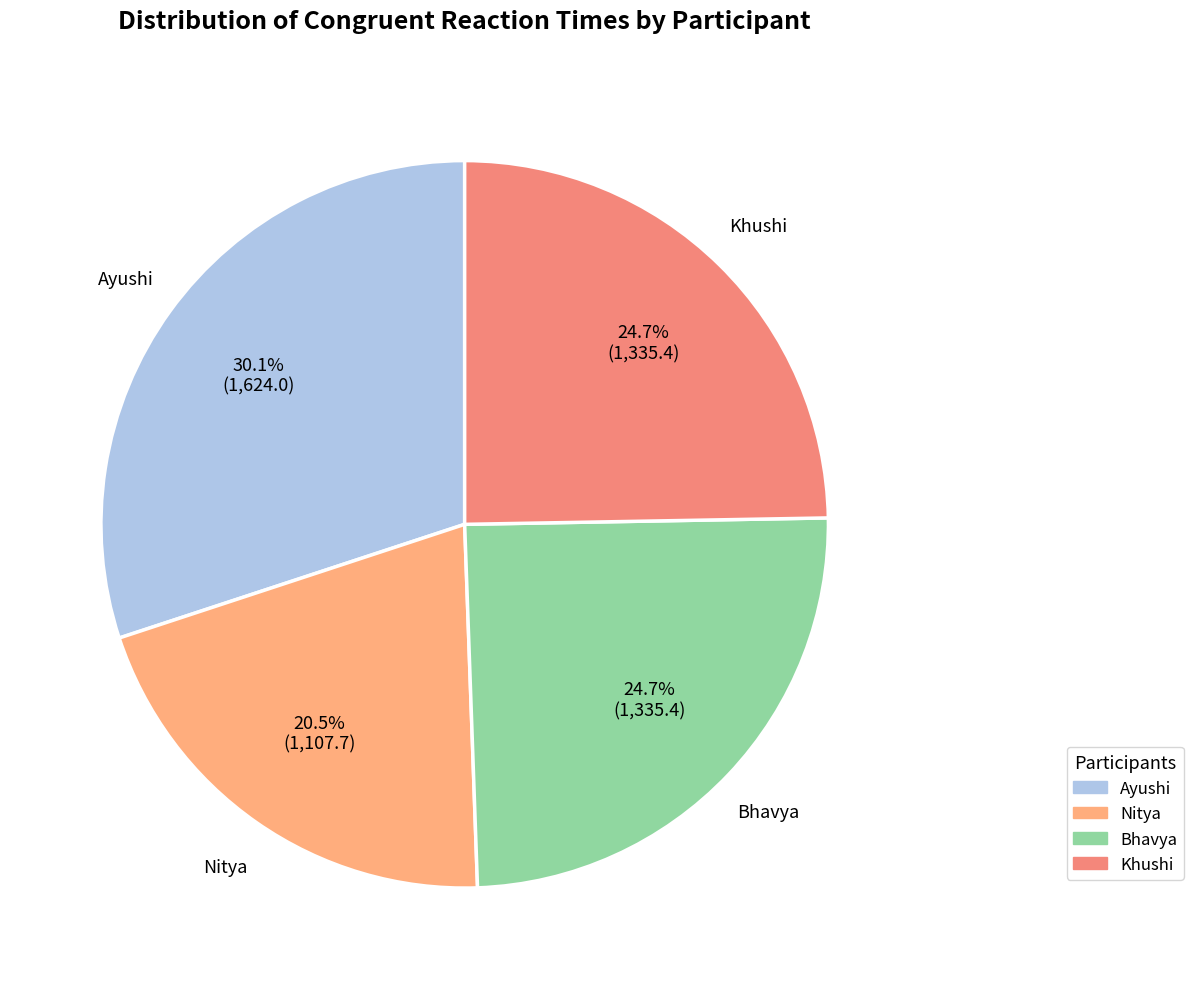

To the nearest percent, what percentage of the pie is Bhavya?

25%